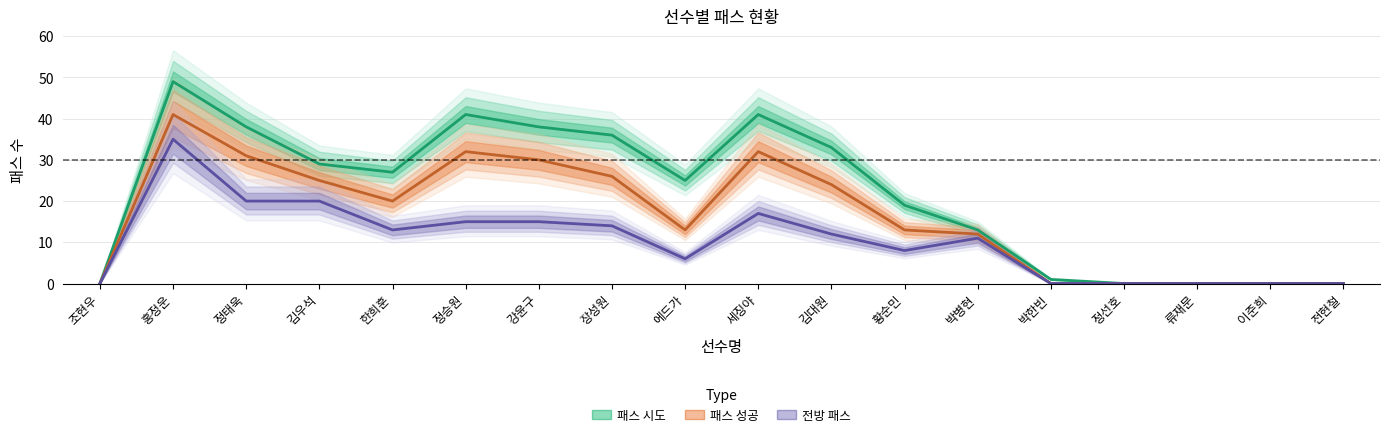

Which has a higher value, 강윤구 or 류재문?

강윤구